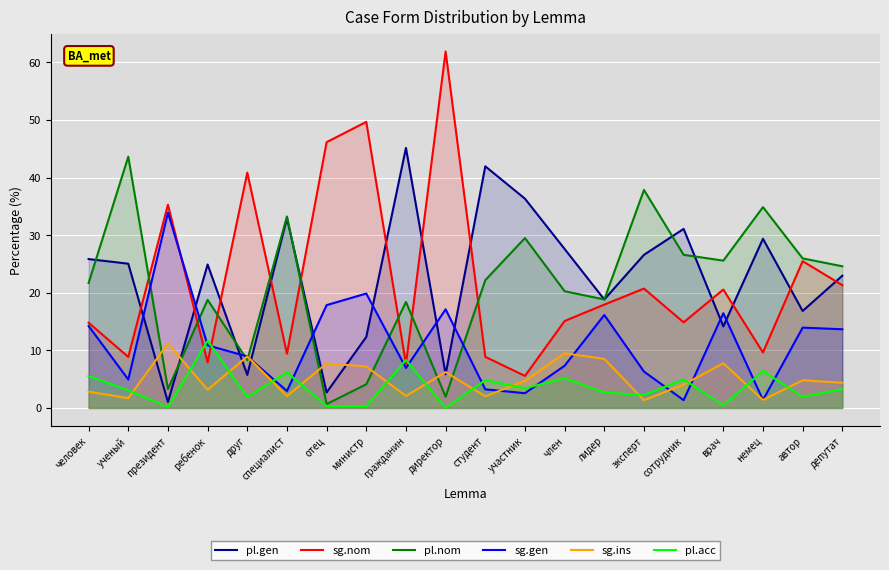

True or false: sg.nom and sg.ins intersect in this chart.

False